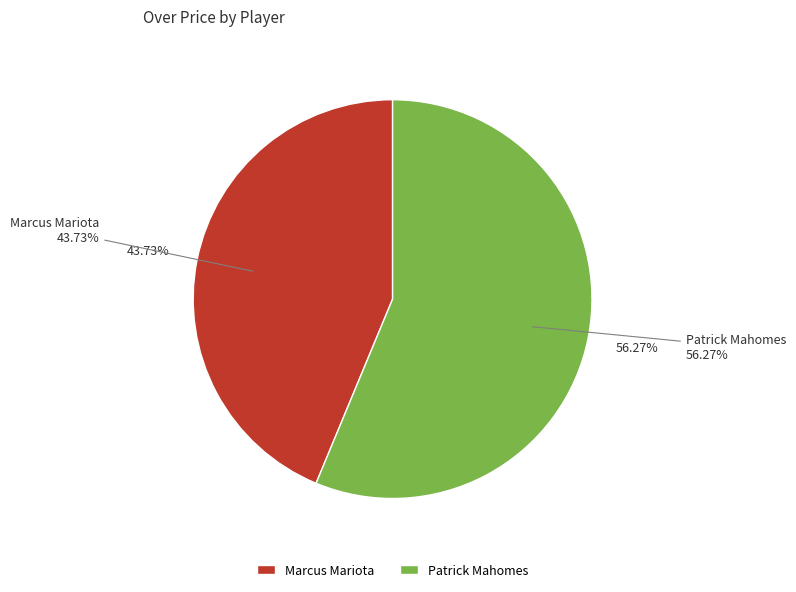

How many segments does this pie chart have?

2